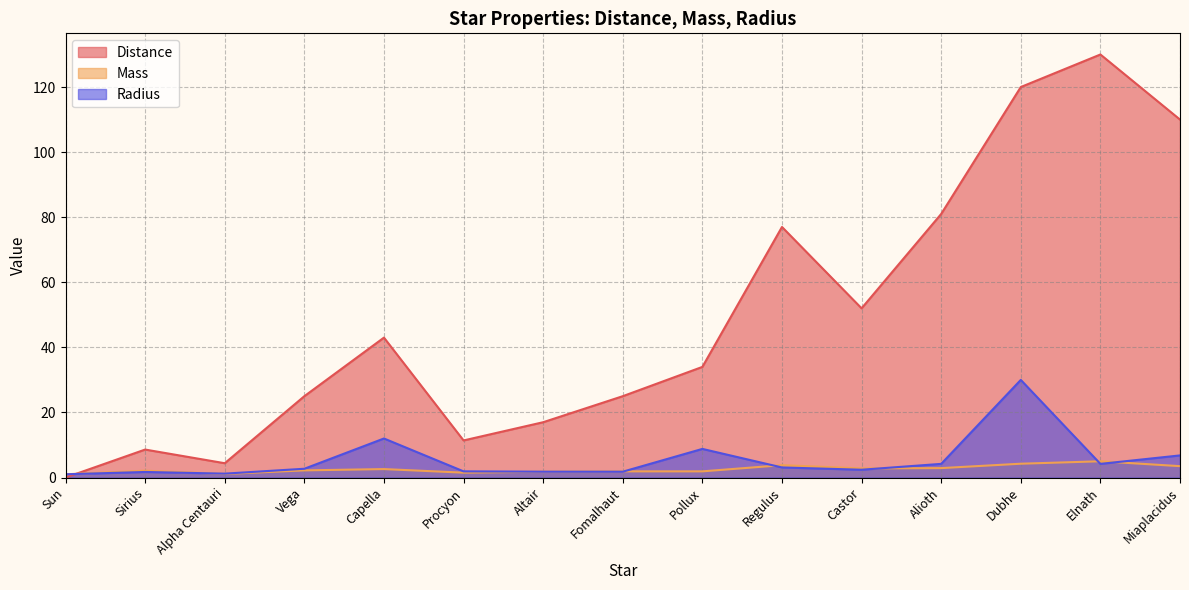

List the series in order of their peak value, highest first.

Distance, Radius, Mass